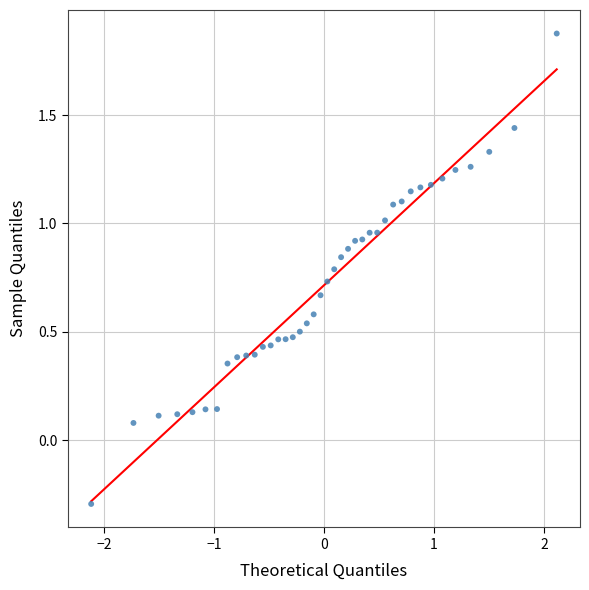

What is the range of X values (max minus min)?

4.2